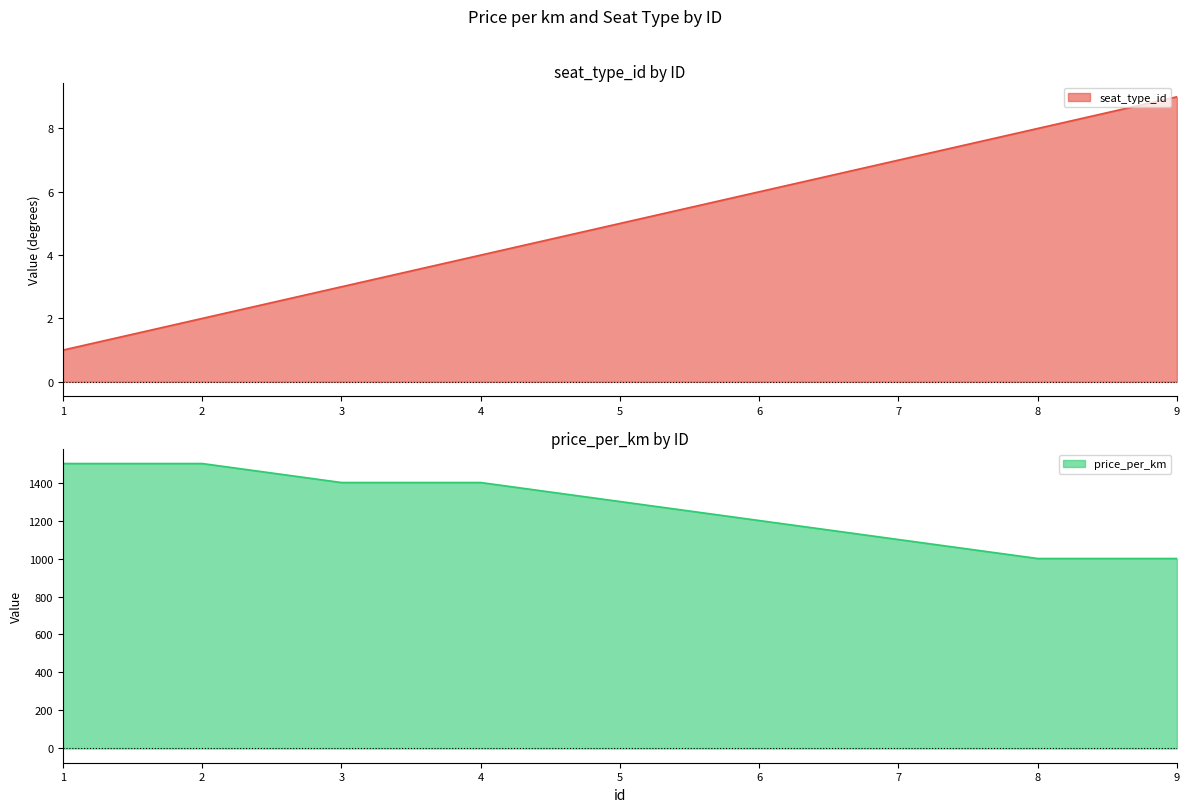

How many data points in price_per_km line are above 1300?

4